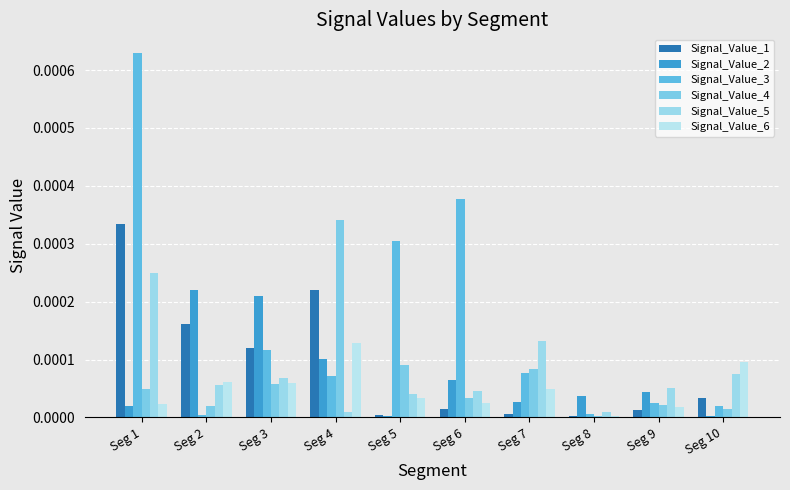

Are the bars horizontal?

No